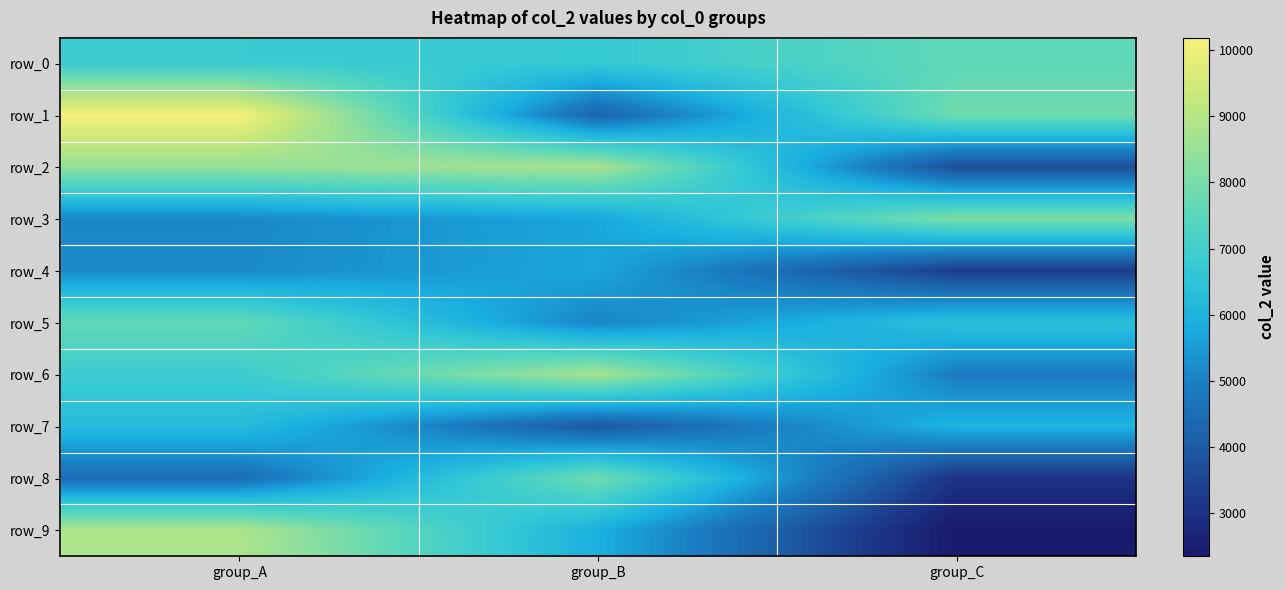

Reading left to right, transcribe all the data shown in this chart.

row_0: 6821	6718	7603
row_1: 10185	4251	7899
row_2: 8448	8744	3694
row_3: 5131	5711	8097
row_4: 5168	5708	3276
row_5: 7662	5070	6439
row_6: 6882	8721	4892
row_7: 6272	3941	6017
row_8: 4478	7888	3040
row_9: 8863	5903	2352